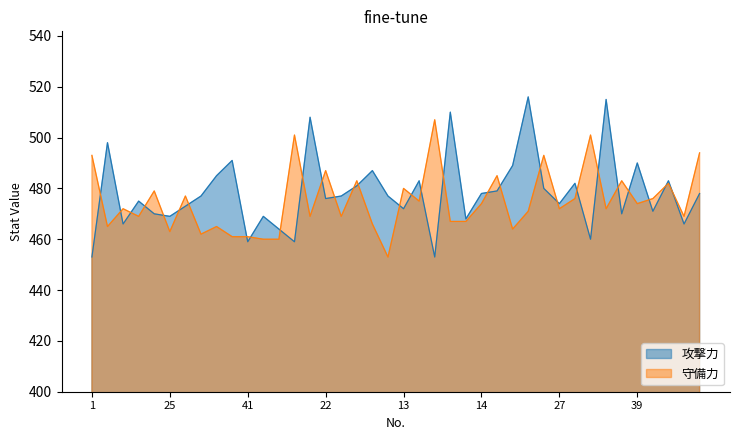

Where does the 守備力 series first go above 472?

1